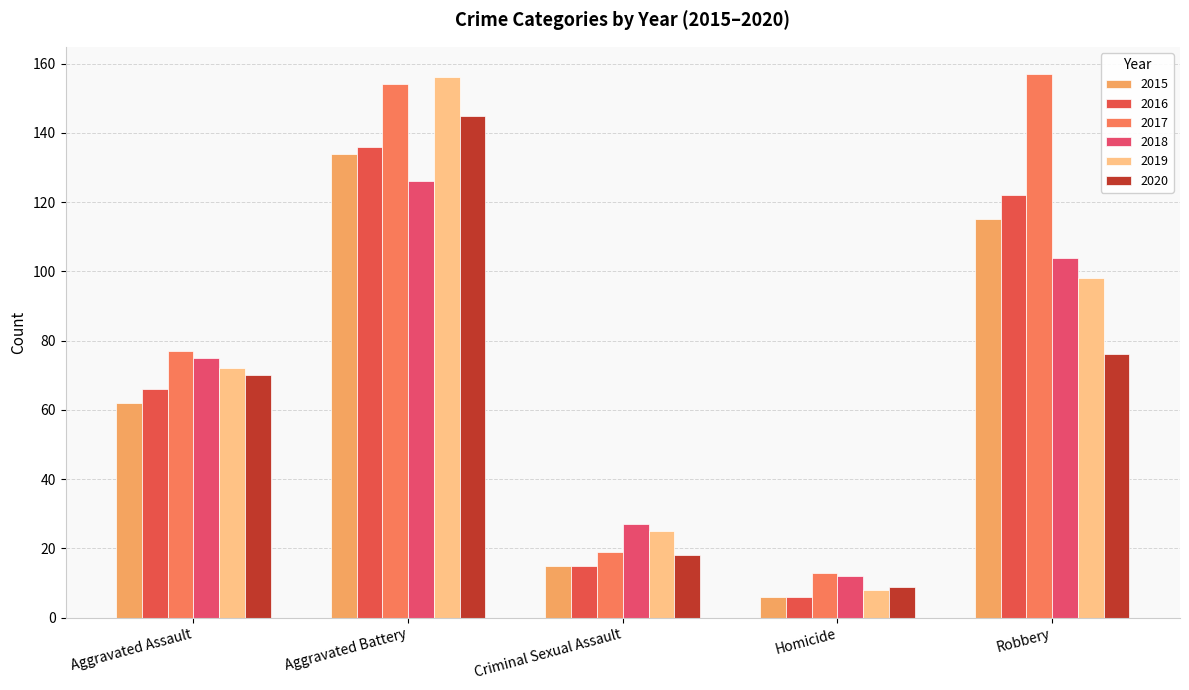

True or false: 2018 has a value of 75 at Aggravated Assault.

True